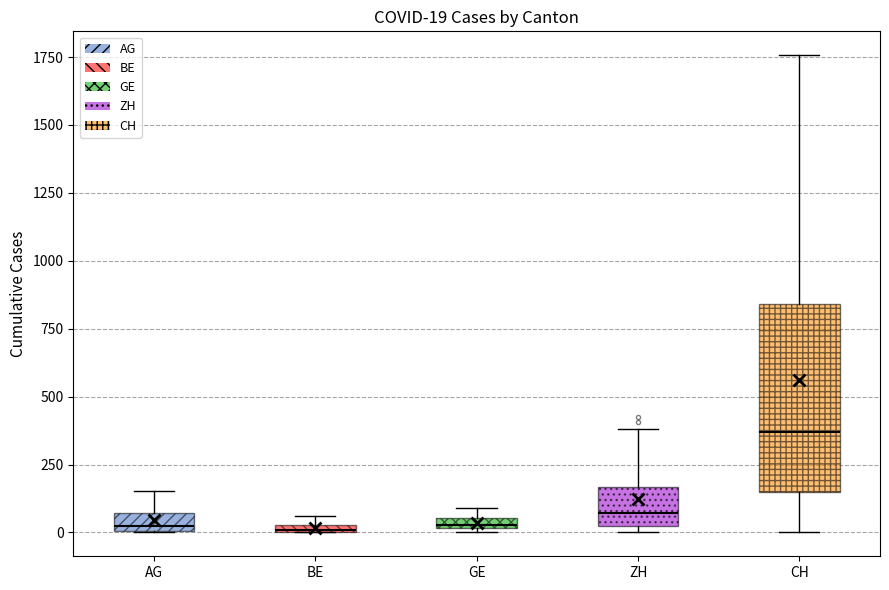

Comparing the boxes themselves (not the whiskers), which one is the tallest?

CH